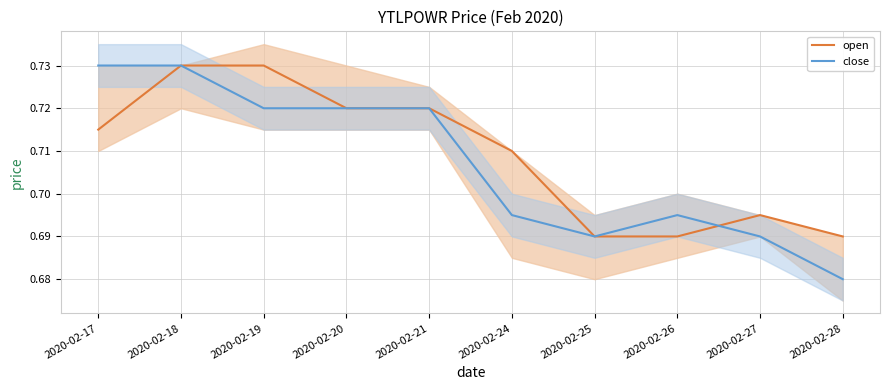

The close series shows 0.4 at 2020-02-21. True or false?

False